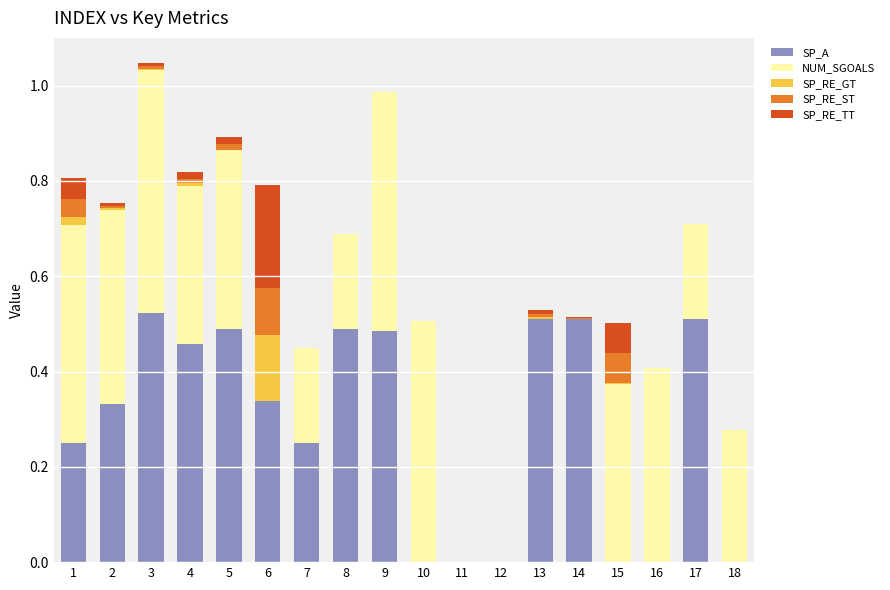

What is the average value of the NUM_SGOALS series?

0.3